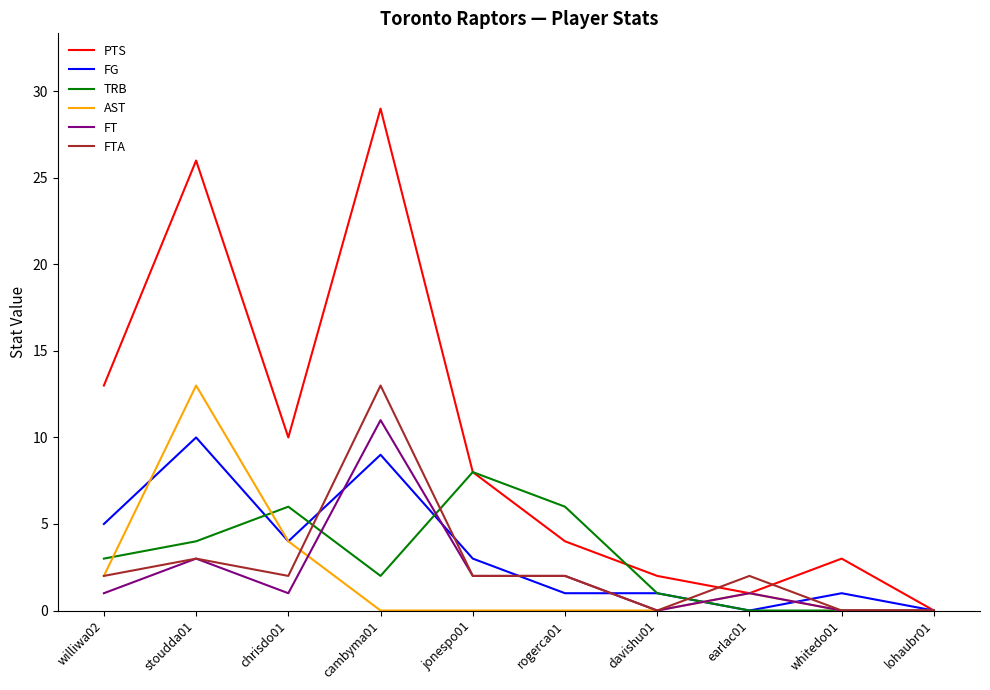

At which label is FT closest to 5?

stoudda01